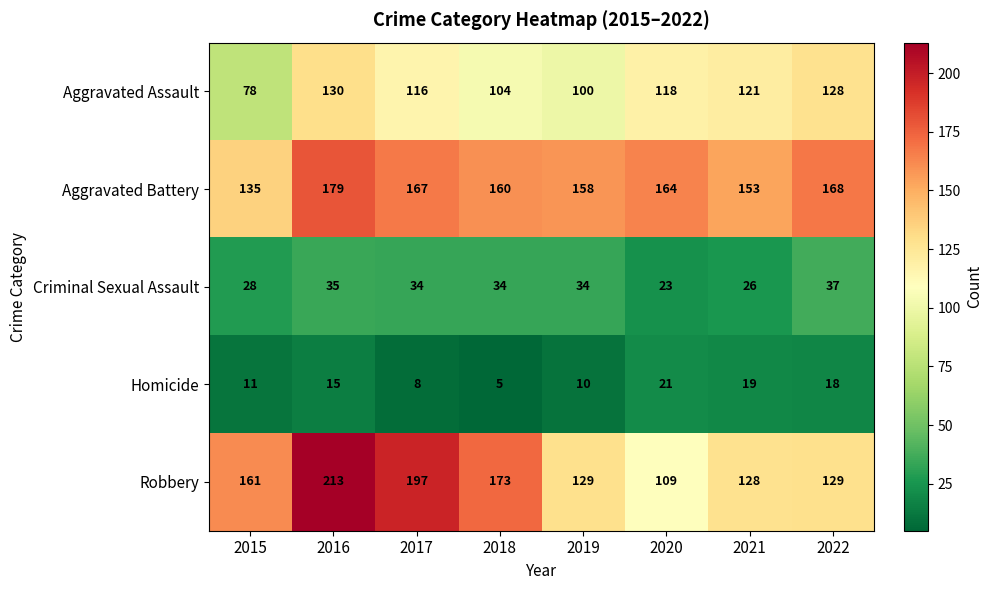

The Homicide series shows 7 at 2016. True or false?

False